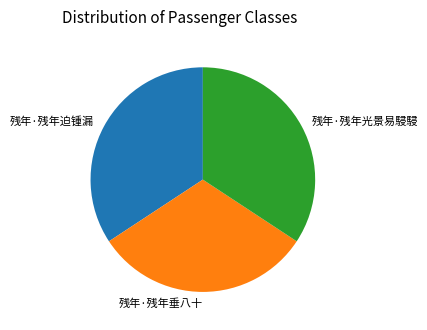

Which category has the smallest portion of the pie?

残年·残年垂八十